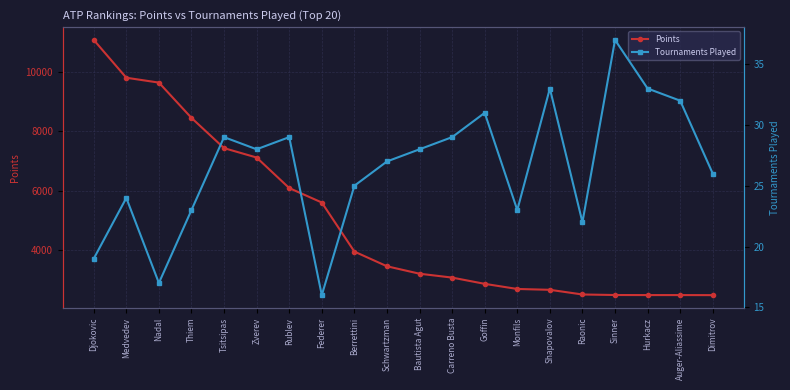

What is the sum of the Points values at Raonic and Dimitrov?

5014